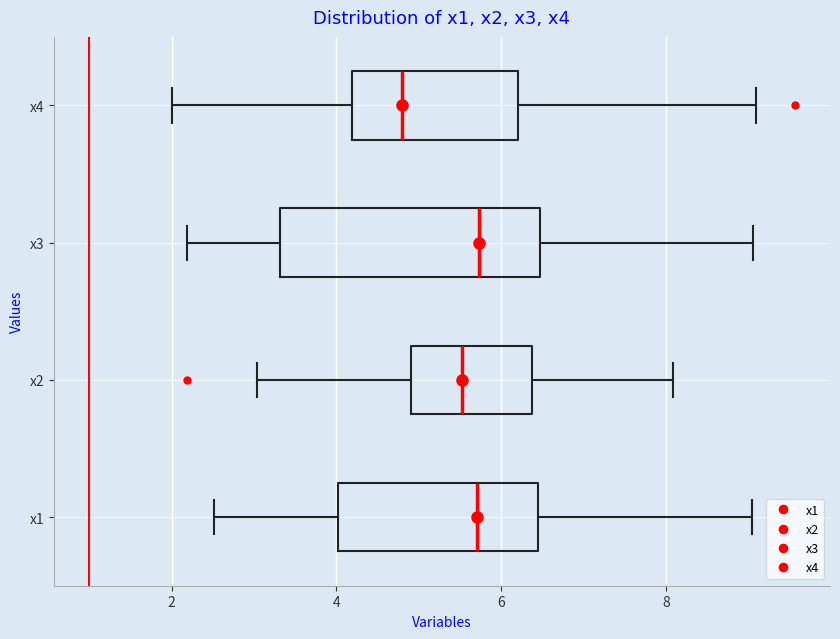

Which box has the furthest to the left median line?

x4